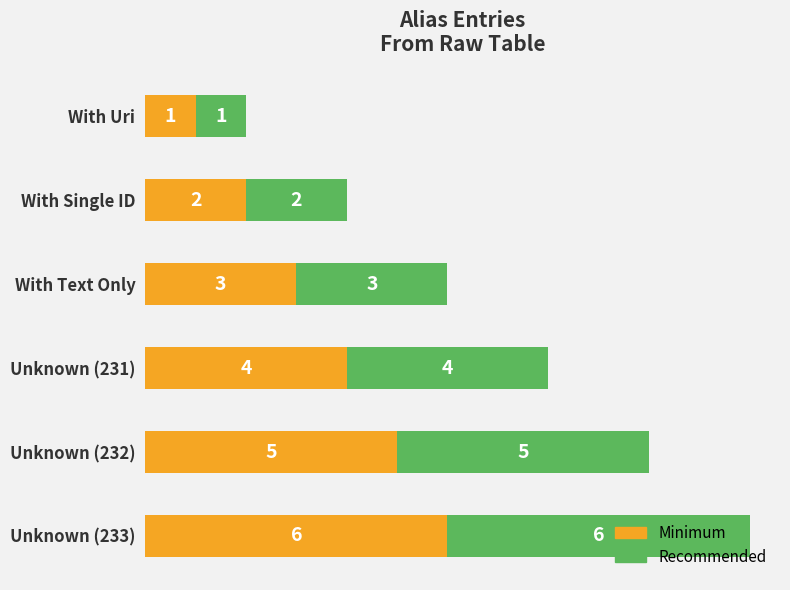

How many distinct data groups are displayed?

2